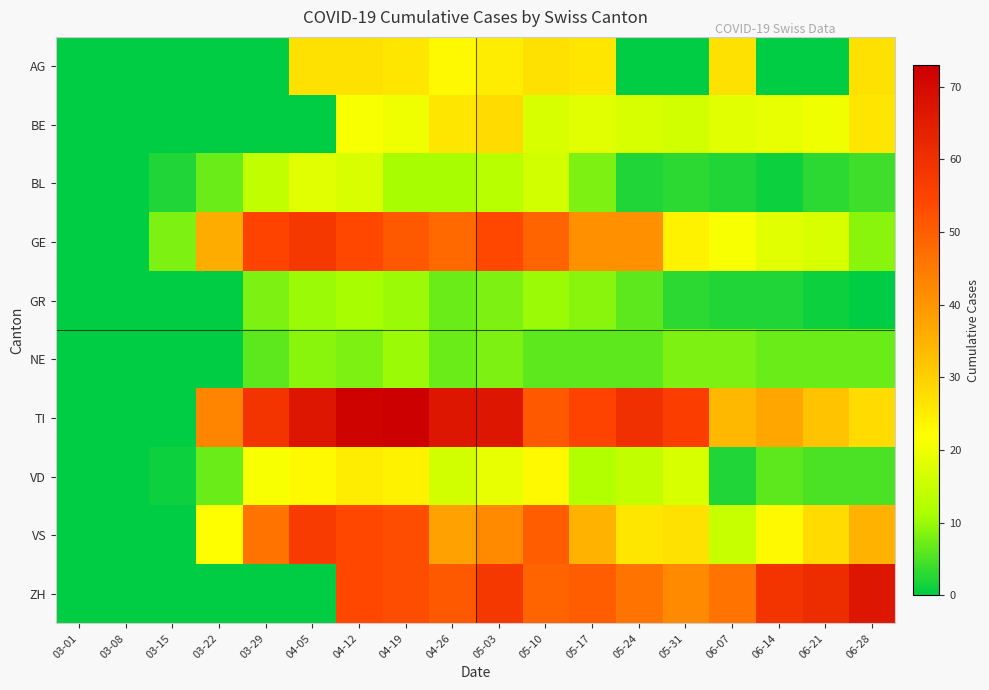

Reading left to right, what are all the values shown in this chart?

AG: 03-01=0	03-08=0	03-15=0	03-22=0	03-29=0	04-05=27	04-12=27	04-19=26	04-26=23	05-03=25	05-10=27	05-17=26	05-24=0	05-31=0	06-07=27	06-14=0	06-21=0	06-28=27
BE: 03-01=0	03-08=0	03-15=0	03-22=0	03-29=0	04-05=0	04-12=21	04-19=20	04-26=26	05-03=28	05-10=17	05-17=18	05-24=17	05-31=16	06-07=18	06-14=19	06-21=20	06-28=26
BL: 03-01=0	03-08=0	03-15=2	03-22=7	03-29=14	04-05=18	04-12=17	04-19=11	04-26=11	05-03=13	05-10=16	05-17=8	05-24=2	05-31=3	06-07=2	06-14=1	06-21=3	06-28=4
GE: 03-01=0	03-08=0	03-15=8	03-22=36	03-29=55	04-05=58	04-12=54	04-19=51	04-26=48	05-03=54	05-10=49	05-17=41	05-24=41	05-31=24	06-07=21	06-14=18	06-21=17	06-28=9
GR: 03-01=0	03-08=0	03-15=0	03-22=0	03-29=8	04-05=10	04-12=11	04-19=10	04-26=7	05-03=8	05-10=10	05-17=9	05-24=6	05-31=3	06-07=2	06-14=2	06-21=1	06-28=0
NE: 03-01=0	03-08=0	03-15=0	03-22=0	03-29=6	04-05=9	04-12=8	04-19=10	04-26=7	05-03=8	05-10=6	05-17=6	05-24=6	05-31=8	06-07=8	06-14=7	06-21=7	06-28=7
TI: 03-01=0	03-08=0	03-15=0	03-22=43	03-29=59	04-05=67	04-12=72	04-19=73	04-26=67	05-03=67	05-10=51	05-17=55	05-24=60	05-31=56	06-07=34	06-14=37	06-21=32	06-28=28
VD: 03-01=0	03-08=0	03-15=1	03-22=7	03-29=21	04-05=23	04-12=25	04-19=24	04-26=16	05-03=19	05-10=23	05-17=12	05-24=14	05-31=17	06-07=2	06-14=6	06-21=5	06-28=5
VS: 03-01=0	03-08=0	03-15=0	03-22=22	03-29=46	04-05=57	04-12=54	04-19=53	04-26=38	05-03=42	05-10=50	05-17=35	05-24=26	05-31=27	06-07=15	06-14=23	06-21=28	06-28=35
ZH: 03-01=0	03-08=0	03-15=0	03-22=0	03-29=0	04-05=0	04-12=54	04-19=53	04-26=51	05-03=58	05-10=49	05-17=50	05-24=46	05-31=42	06-07=46	06-14=59	06-21=61	06-28=67